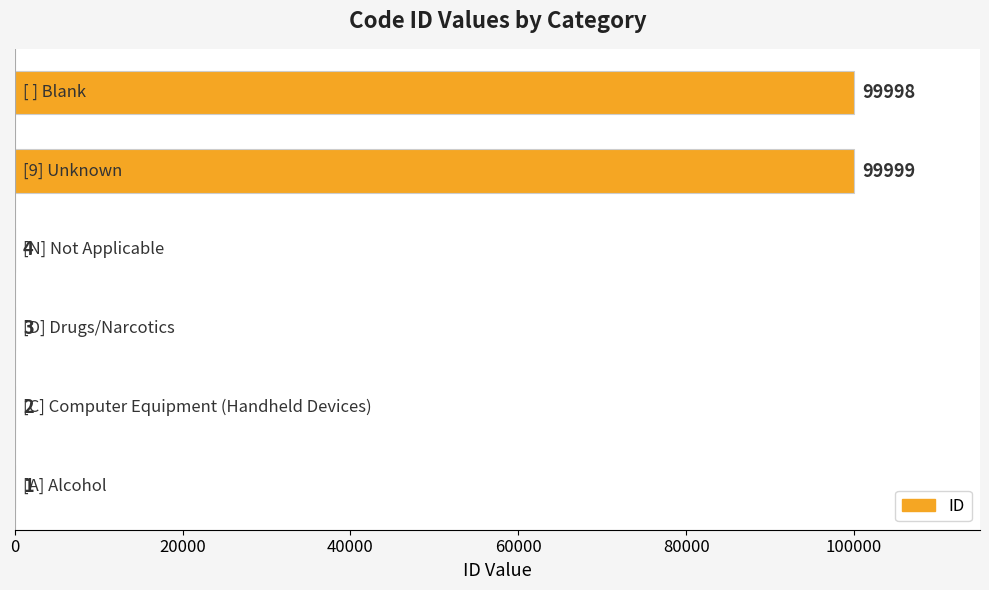

What is the maximum value shown in the chart?

99999